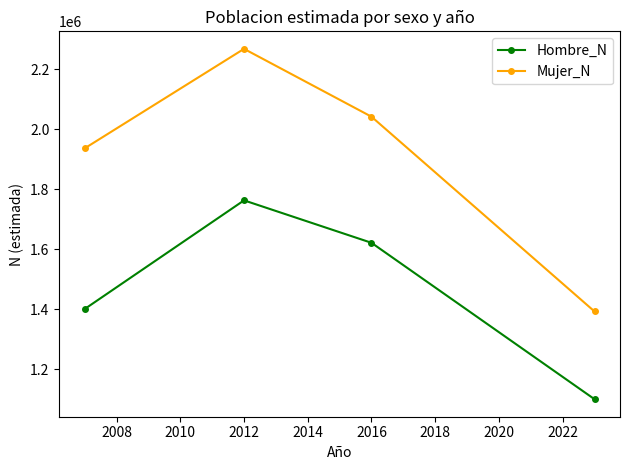

True or false: Mujer_N and Hombre_N intersect in this chart.

False